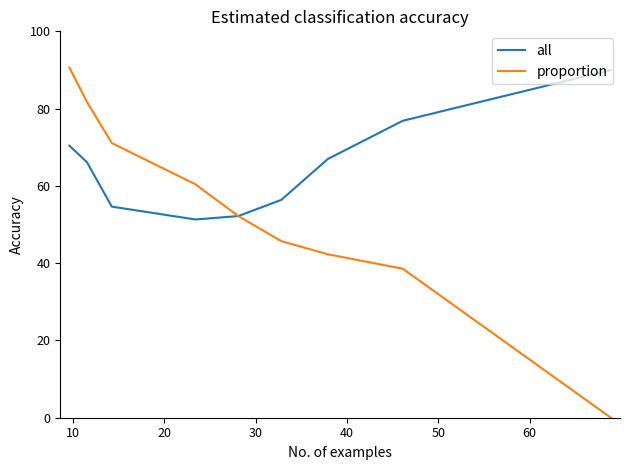

Which series has the largest total across all categories?

all